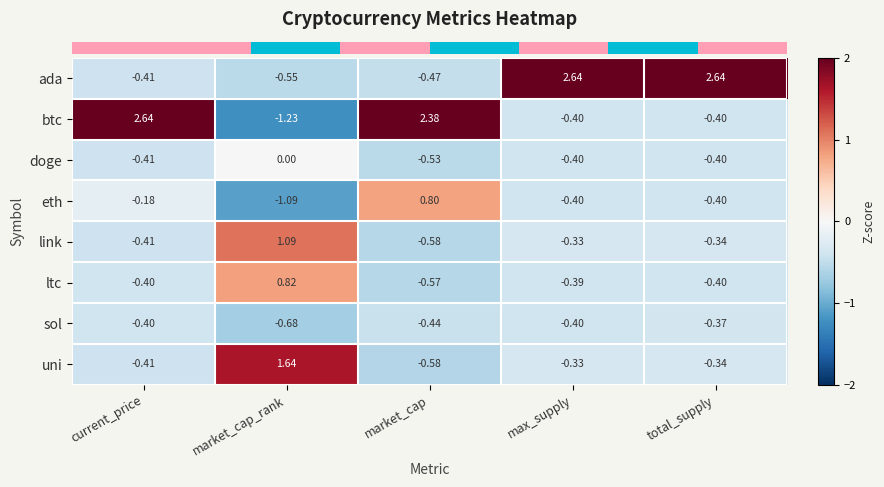

Which category has the highest value in the ltc series?

market_cap_rank